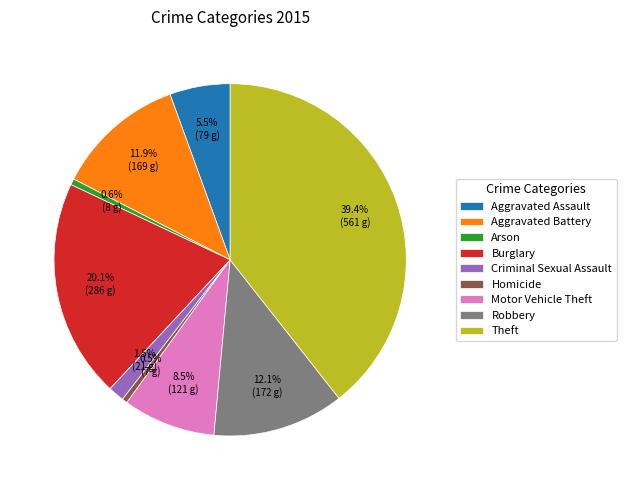

Which category has the biggest portion of the pie?

Theft